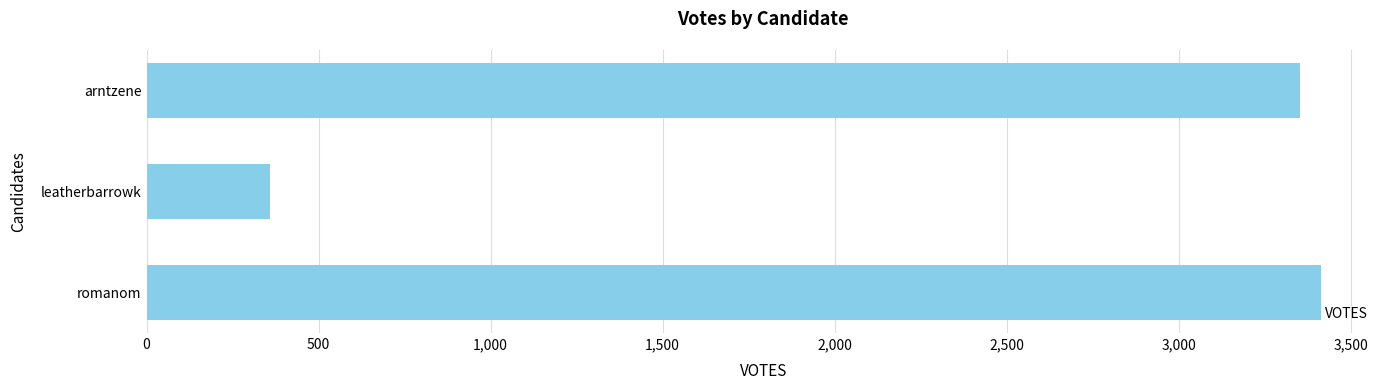

True or false: the data shows 2217 at arntzene.

False